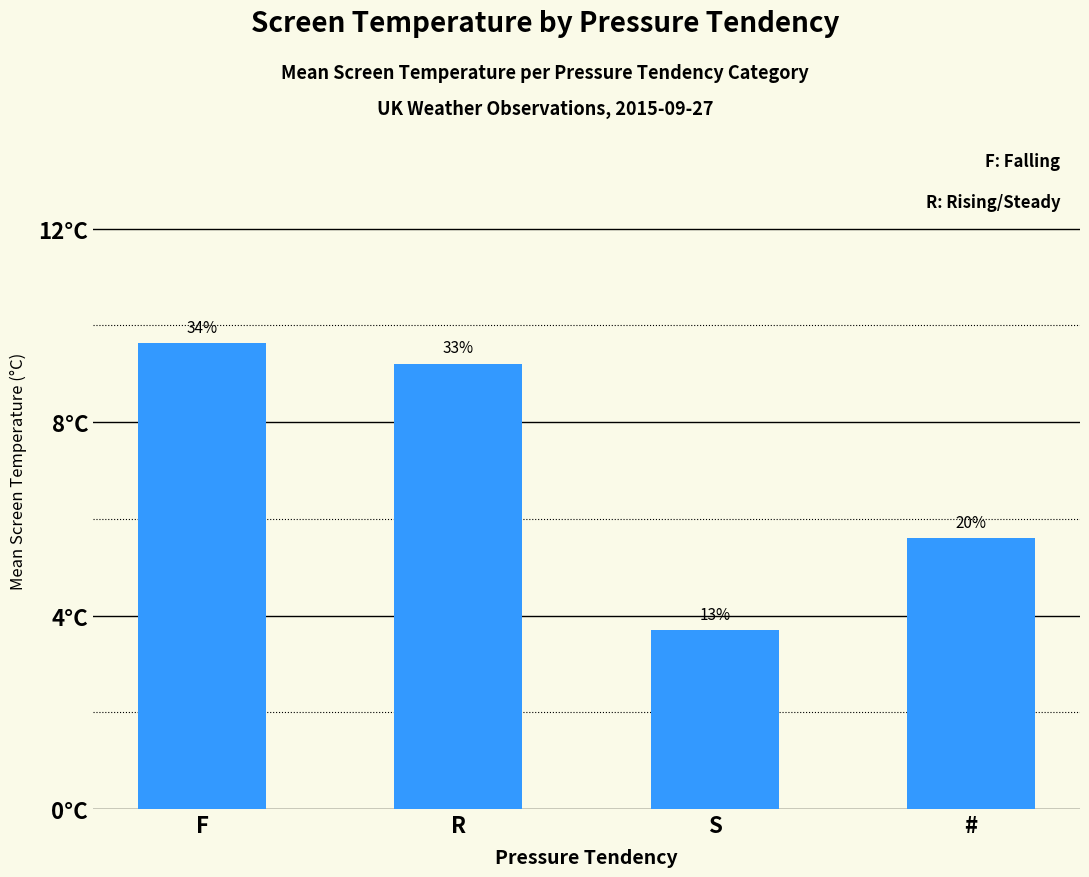

At which category does the chart reach its minimum across all series?

S